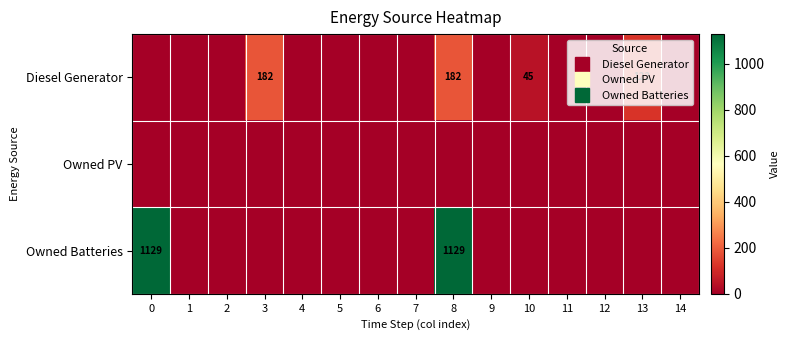

At which category is the sum across all series the highest?

8